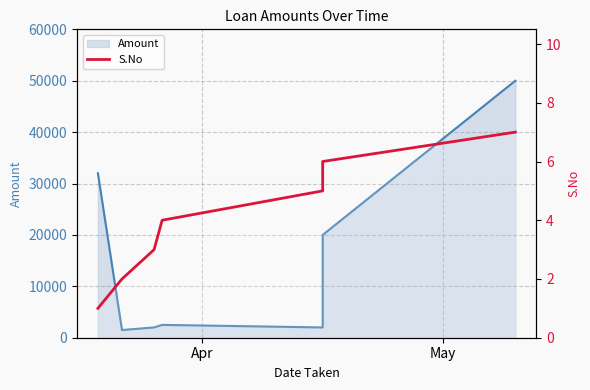

How many data points in Amount are less than 2500?

3